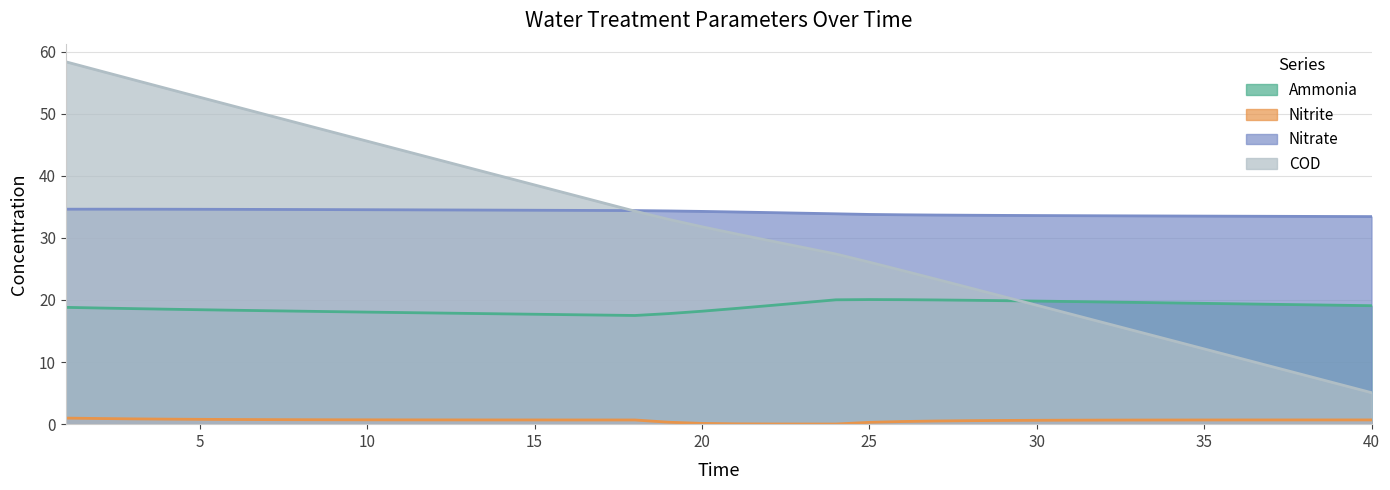

What is the minimum value for COD?

5.1